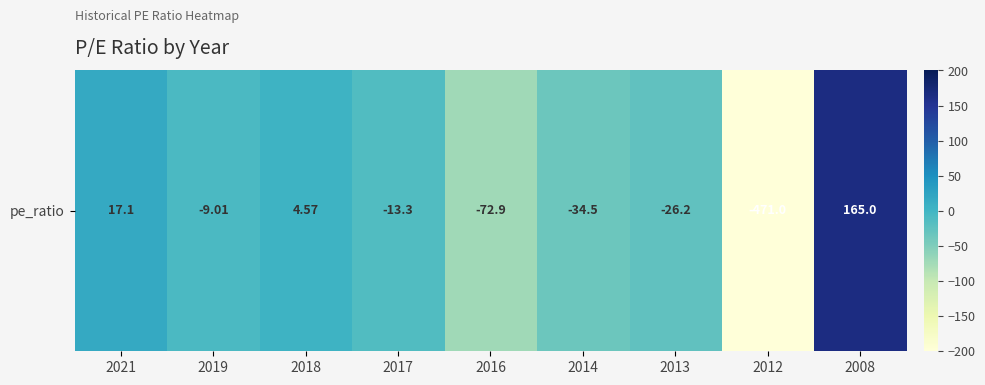

How many values exceed -13?

4